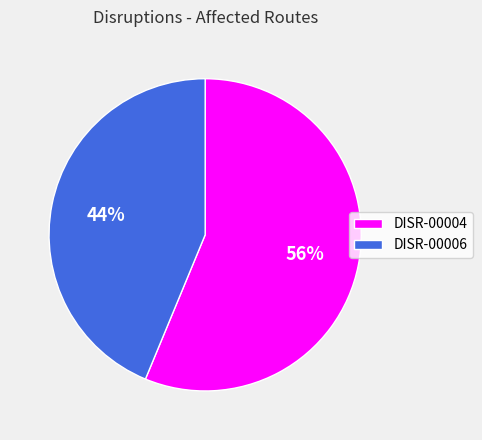

Does any single category account for the majority?

Yes